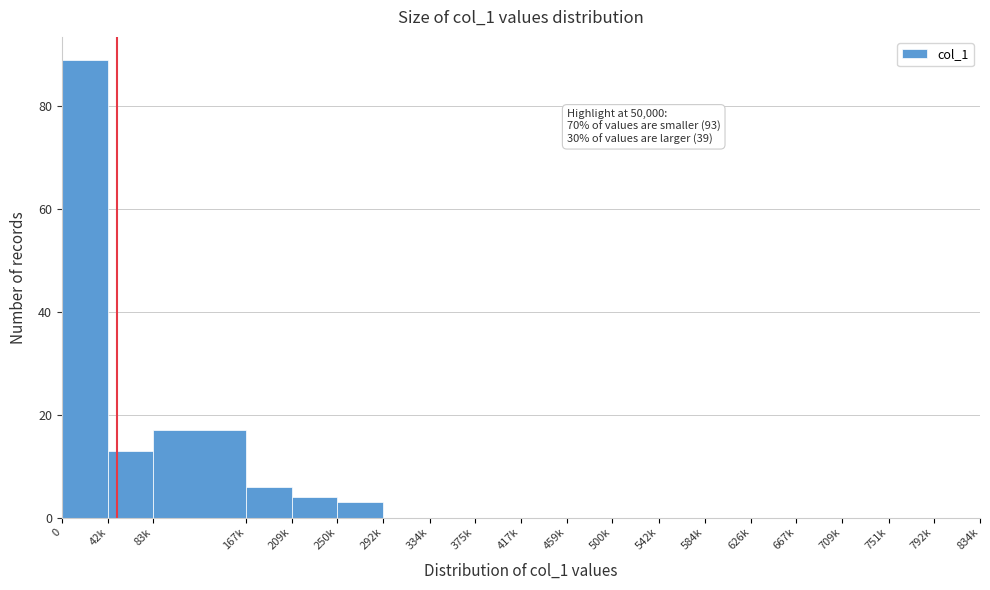

Reading right to left, transcribe all the data shown in this chart.

792k=0	751k=0	709k=0	667k=0	626k=0	584k=0	542k=0	500k=0	459k=0	417k=0	375k=0	334k=0	292k=0	250k=3	209k=4	167k=6	83k=17	42k=13	0=89